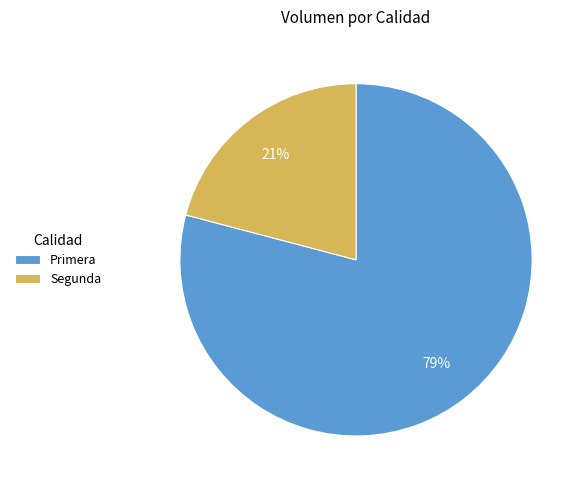

Which slice is the smallest?

Segunda